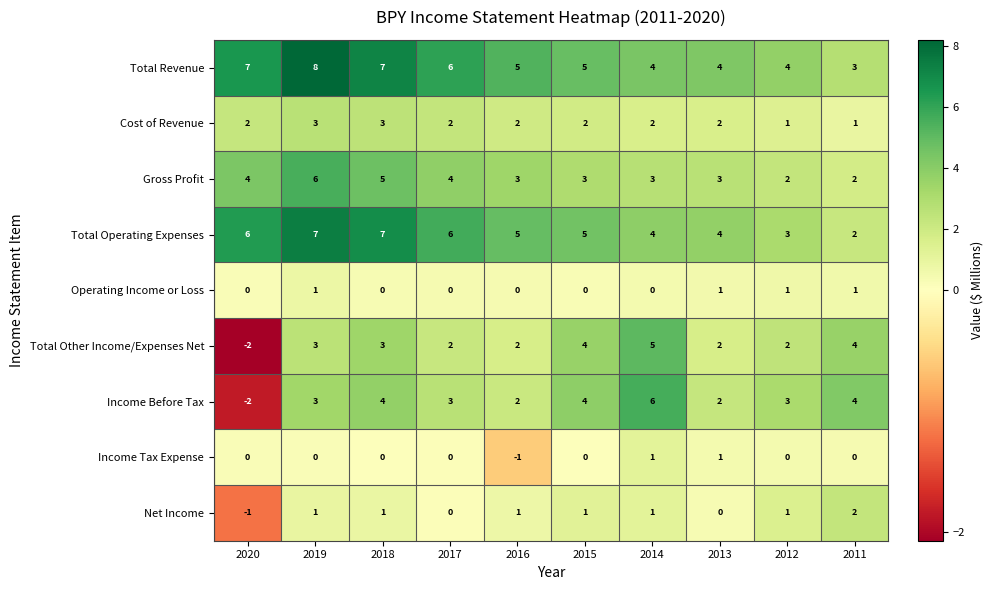

At which category is the sum across all series the highest?

2019